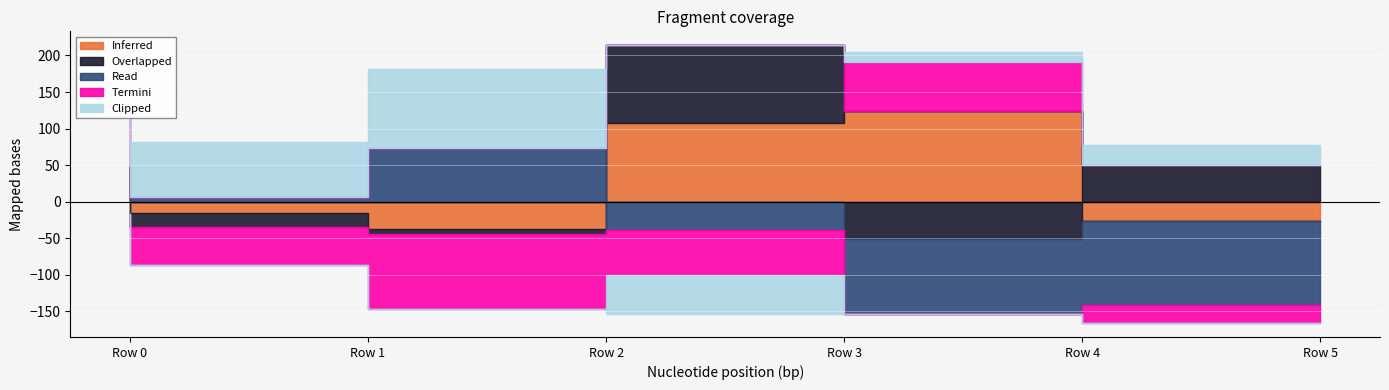

What is the maximum value shown in the chart?

124